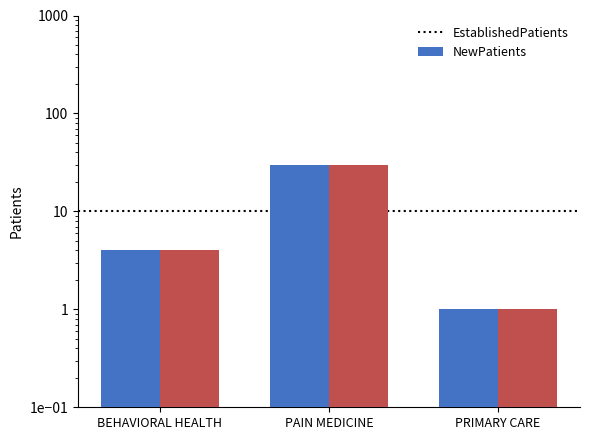

What value does the NewPatients series have at BEHAVIORAL HEALTH?

4